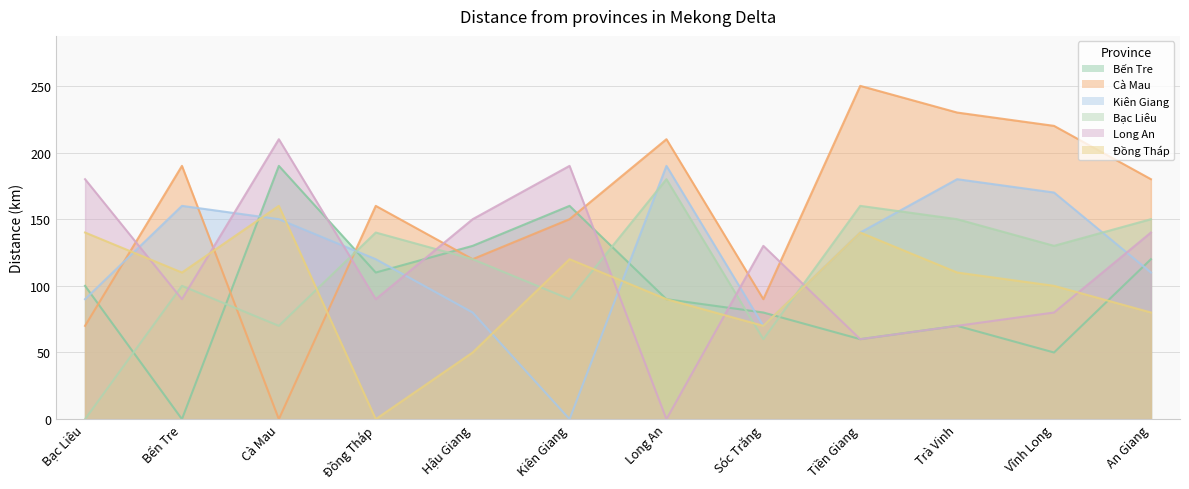

How many lines are shown in the chart?

6